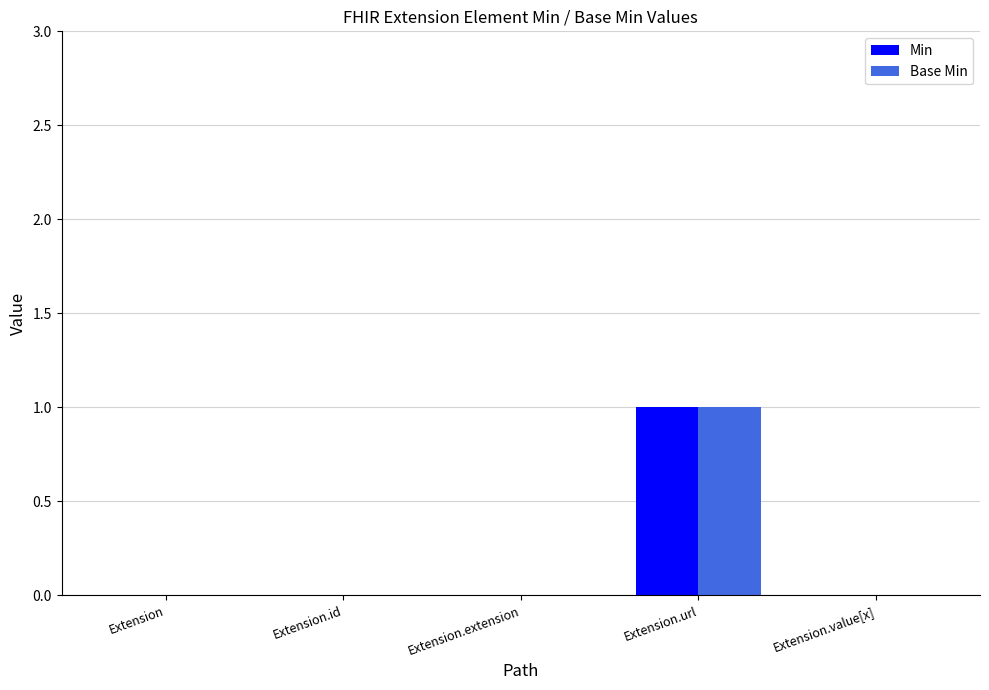

At which category is the sum across all series the highest?

Extension.url